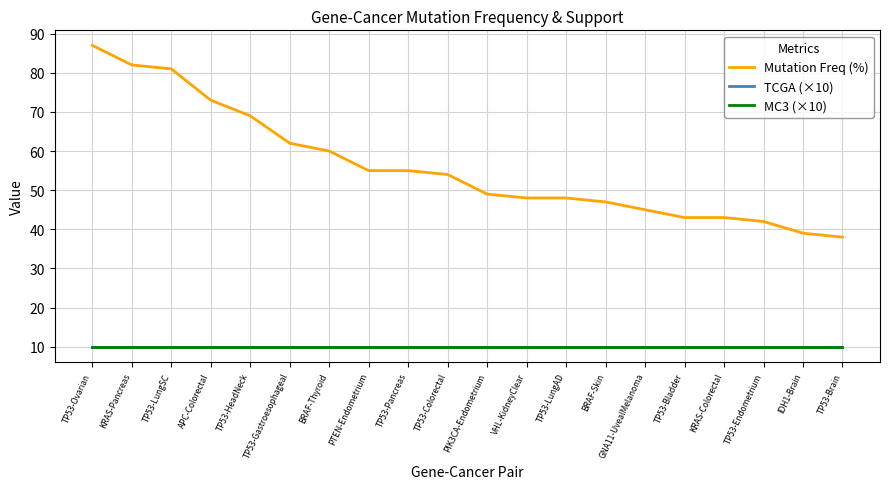

What is the average value of the Mutation Freq (%) series?

56